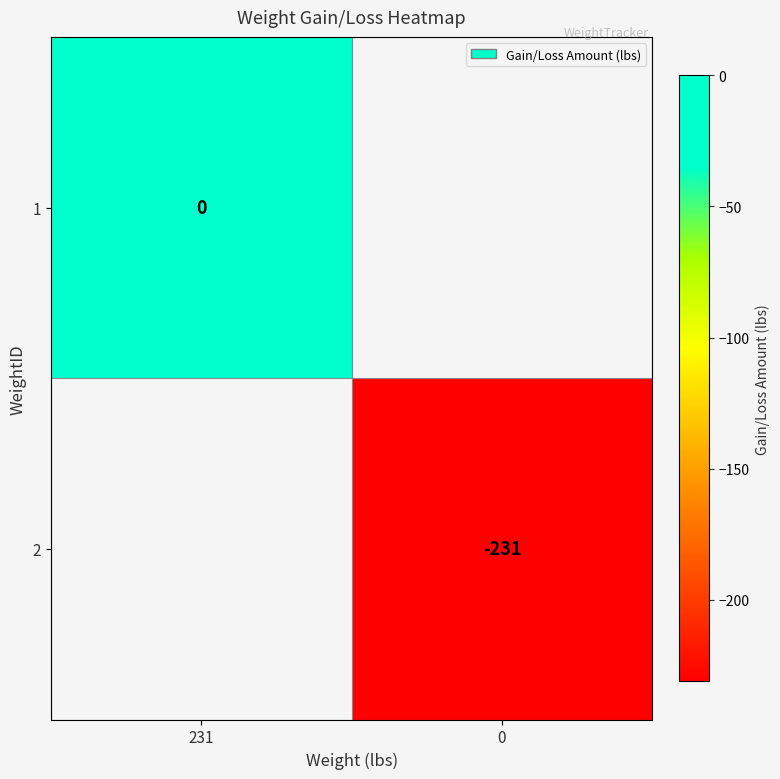

Is it true that 2 equals -111 at 0?

False